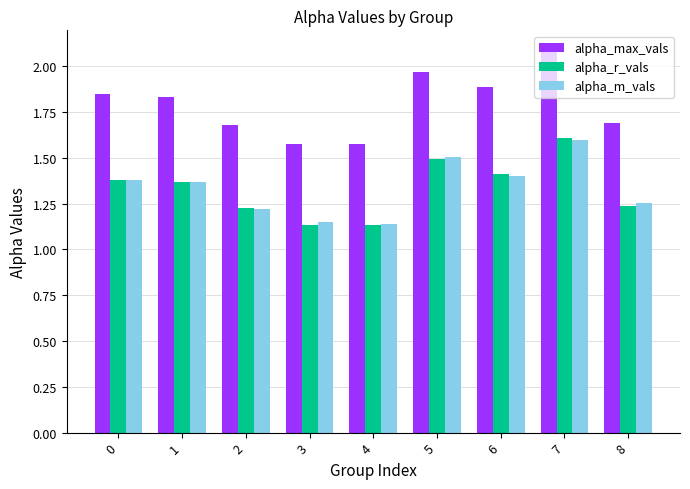

At how many categories does at least one series exceed 1?

9